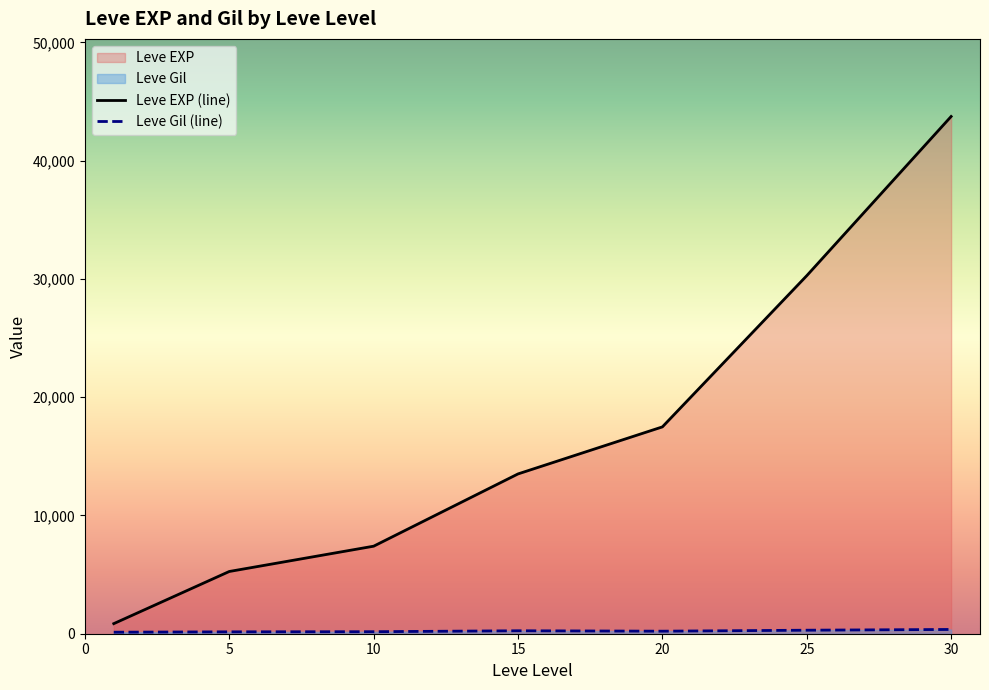

Which series has the largest total across all categories?

Leve EXP (line)